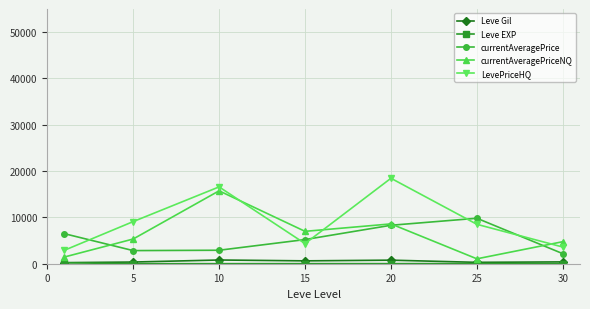

Which series has the largest total across all categories?

LevePriceHQ